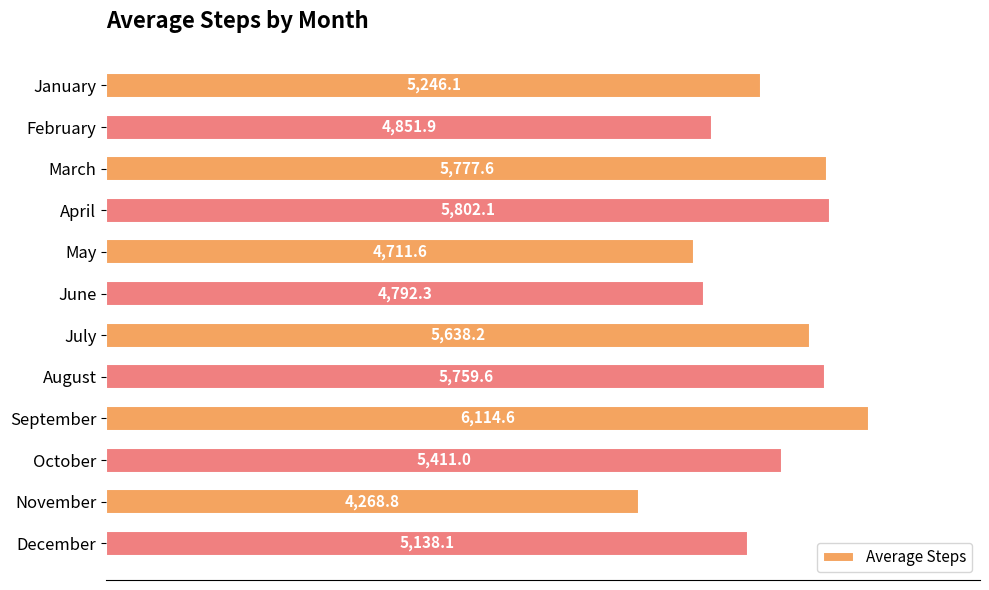

The chart shows a value of 2688.3 at June. True or false?

False